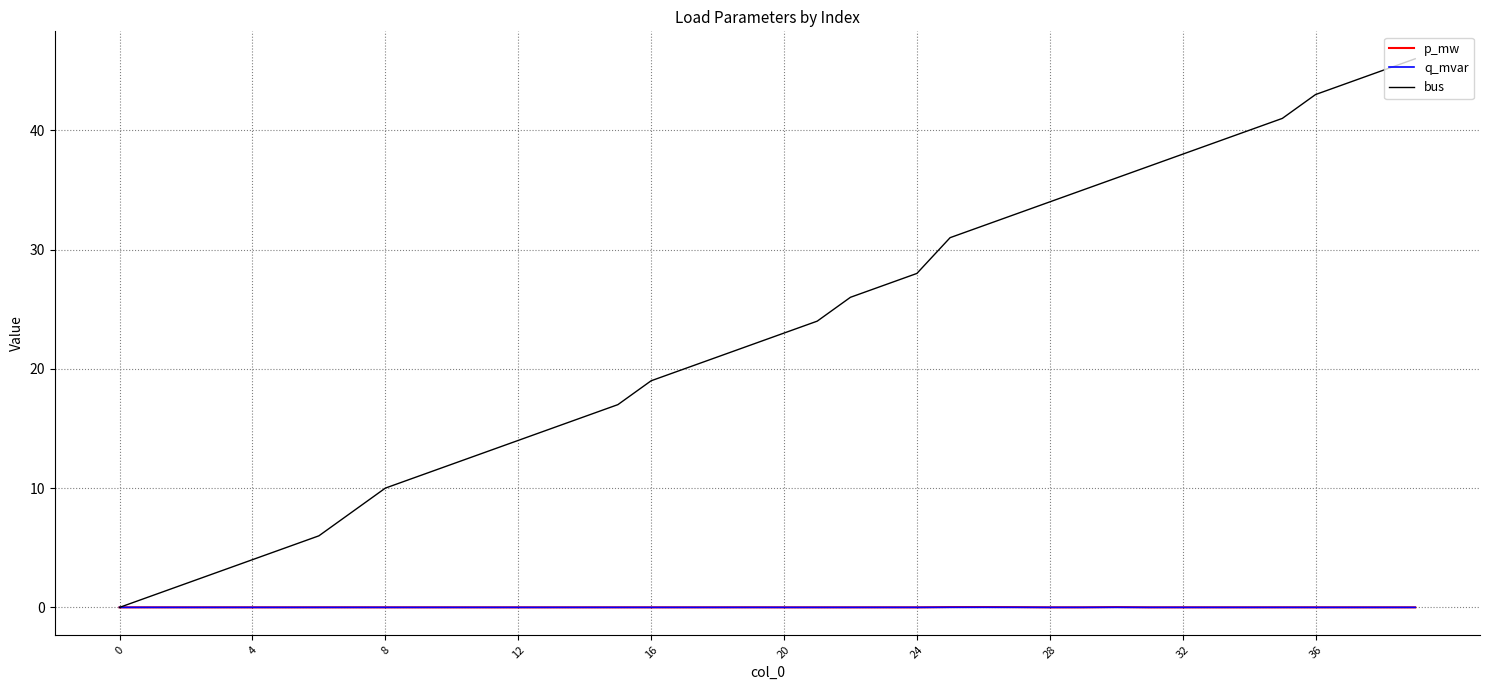

Which series has the widest spread of values?

bus